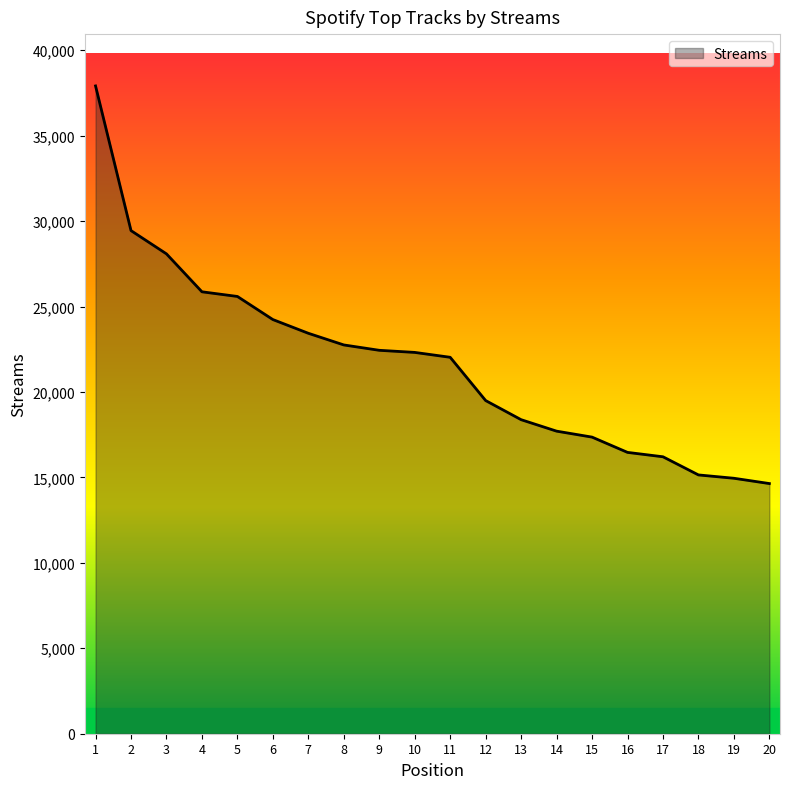

Where does the data first go above 22315?

1